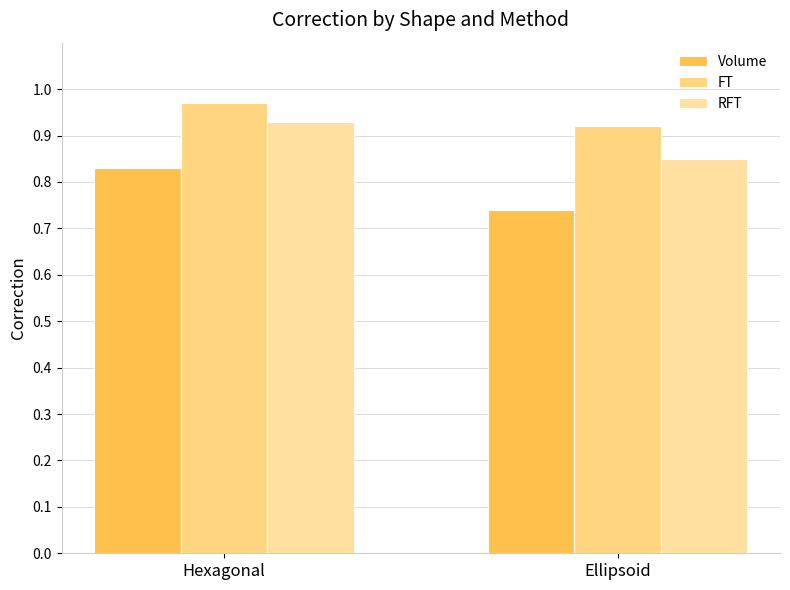

What value does the RFT series have at Ellipsoid?

0.8